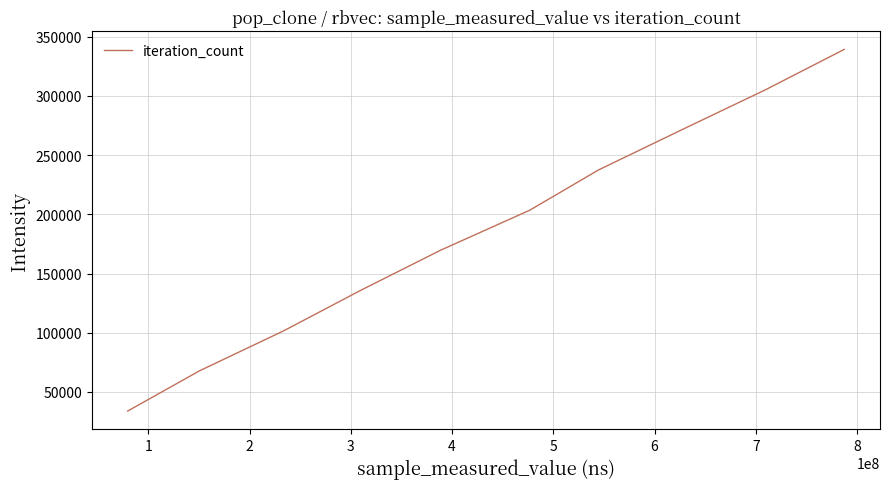

What is the greatest value displayed?

339240